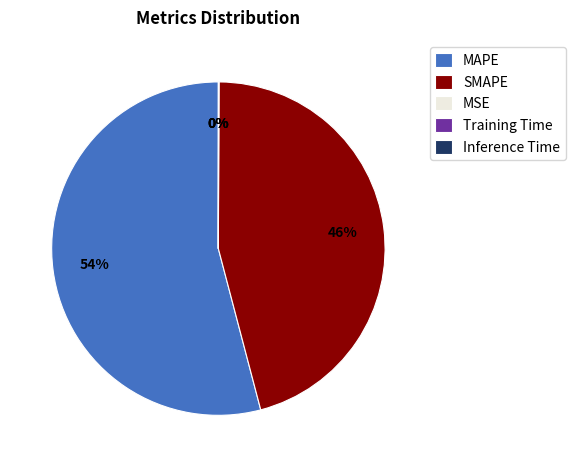

Which category accounts for the majority?

MAPE